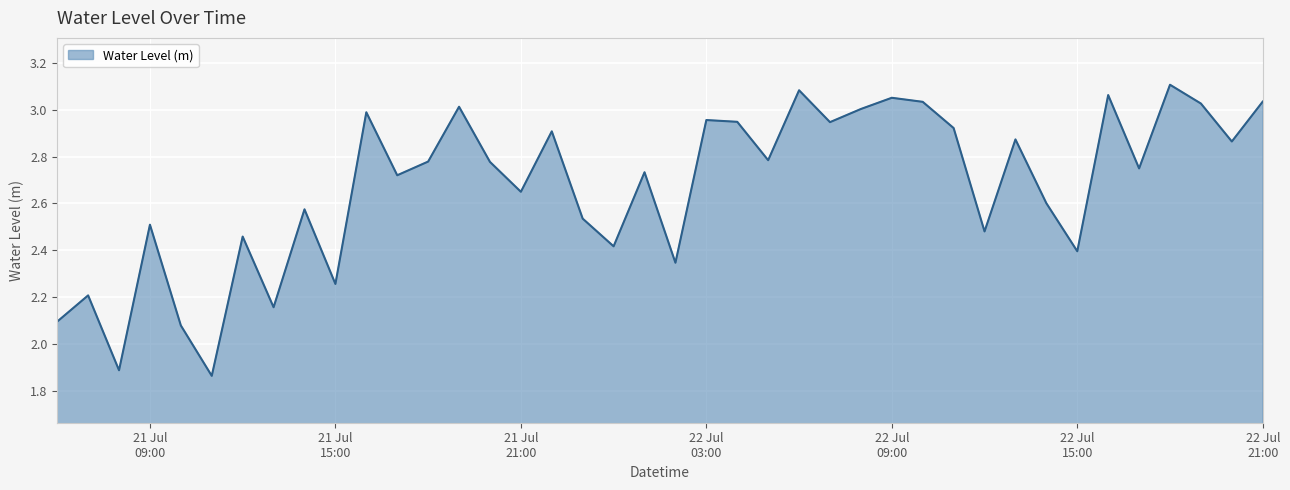

True or false: there are more than 1 points higher than both neighbors.

True